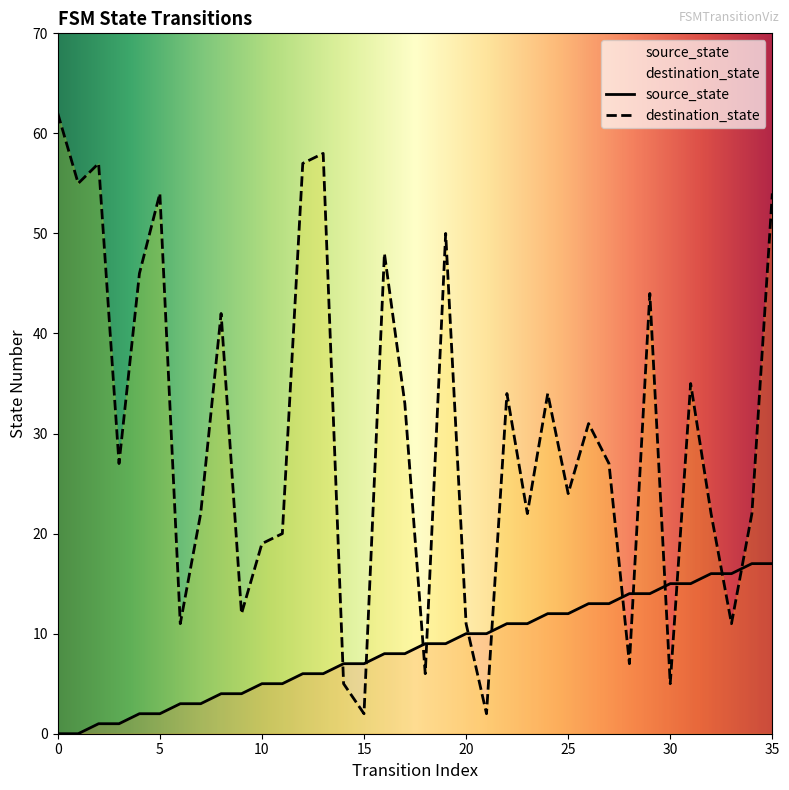

The value of source_state at 28 is 6. True or false?

False